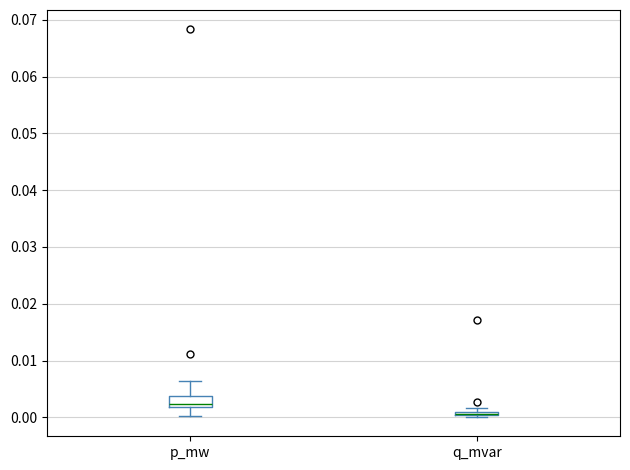

Comparing the boxes themselves (not the whiskers), which one is the tallest?

p_mw